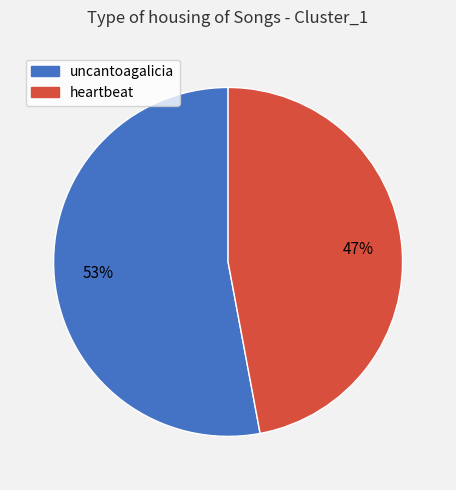

To the nearest percent, what is the difference between the largest and smallest slice percentages?

6%